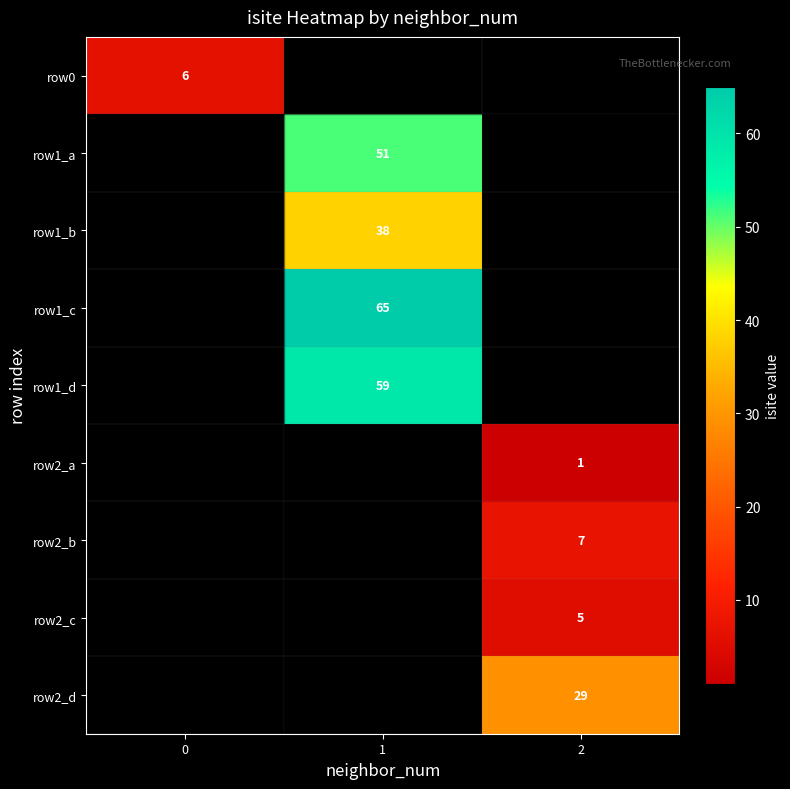

The value of row2_d at 2 is 51. True or false?

False